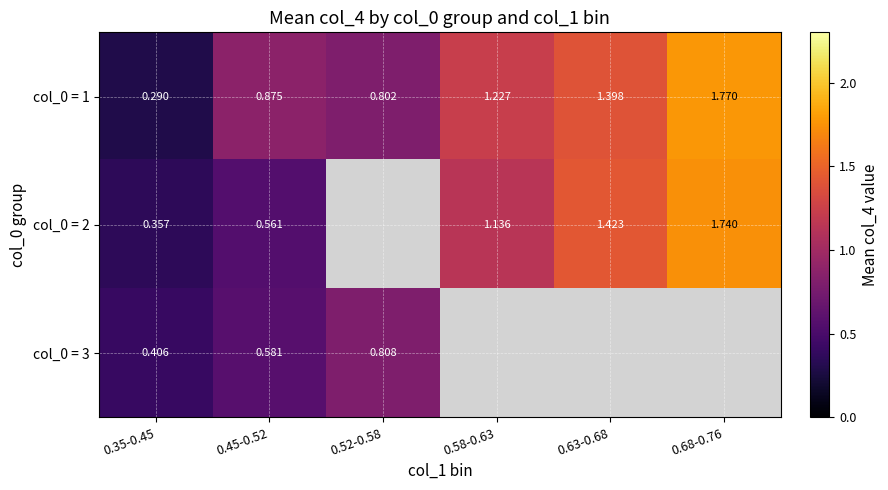

Is the value of col_0 = 3 at 0.58-0.63 greater than the value of col_0 = 2 at 0.68-0.76?

No